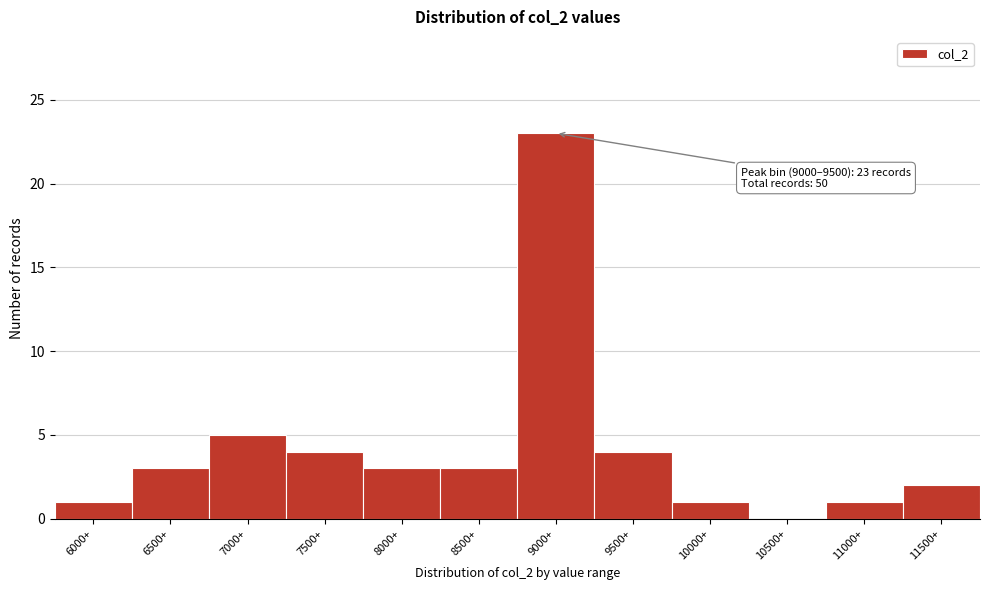

Reading right to left, transcribe all the data shown in this chart.

11500+=2	11000+=1	10500+=0	10000+=1	9500+=4	9000+=23	8500+=3	8000+=3	7500+=4	7000+=5	6500+=3	6000+=1